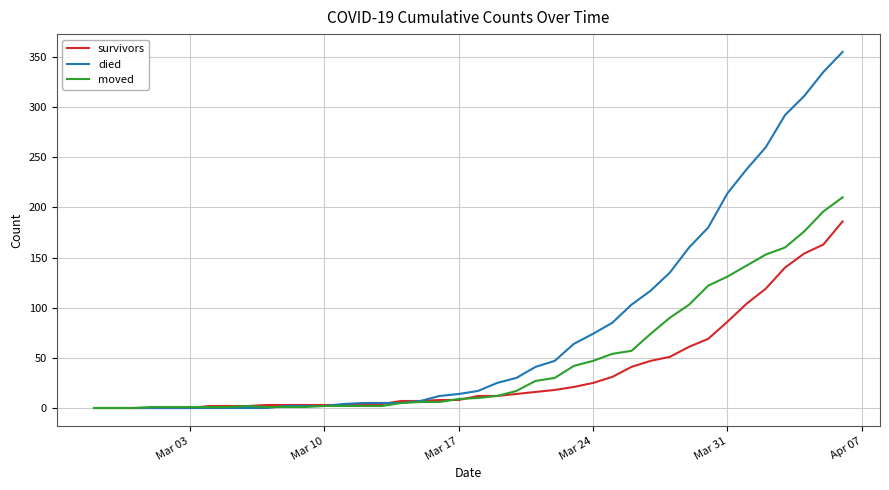

List the series in order of their peak value, highest first.

died, moved, survivors